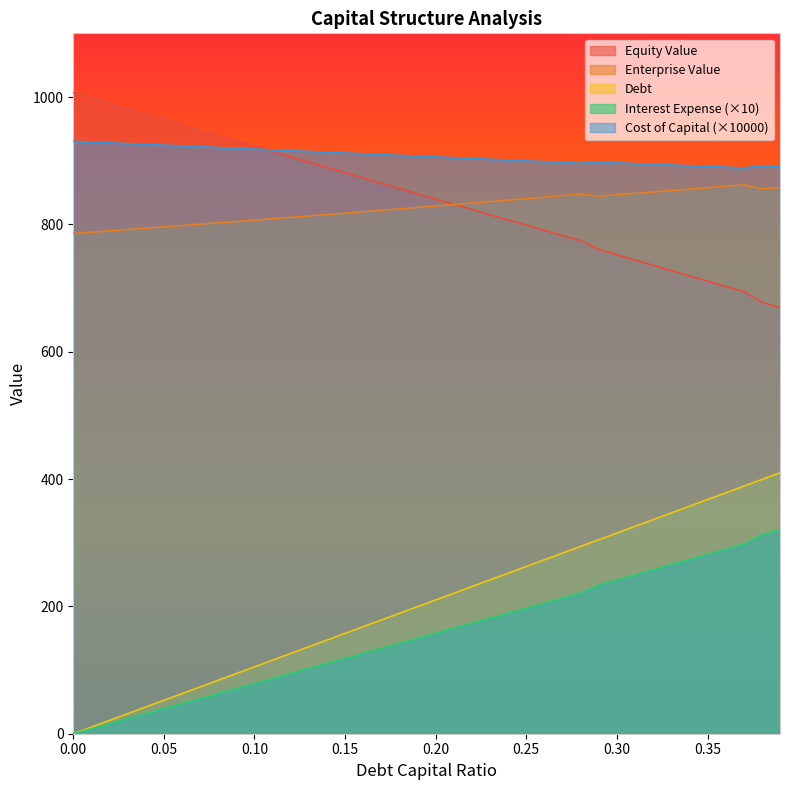

In enterprise_value, how many points are higher than both neighbors (excluding endpoints)?

2